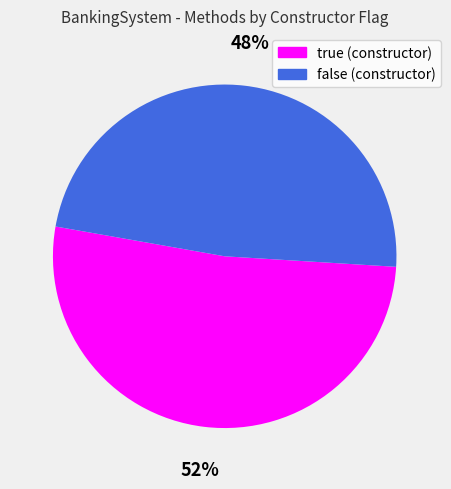

Is there a majority slice in this chart?

Yes